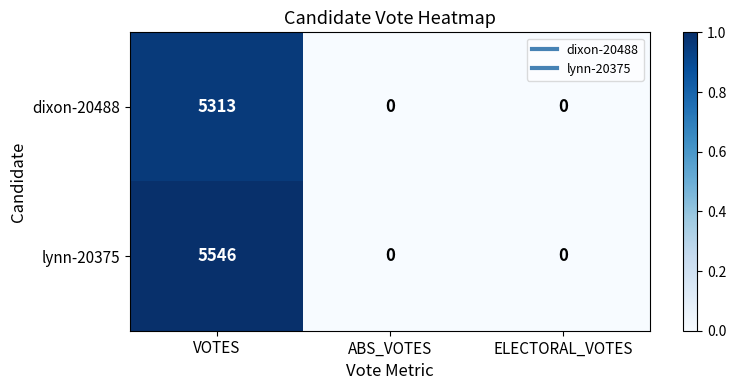

Which series changed the most between VOTES and ELECTORAL_VOTES?

lynn-20375